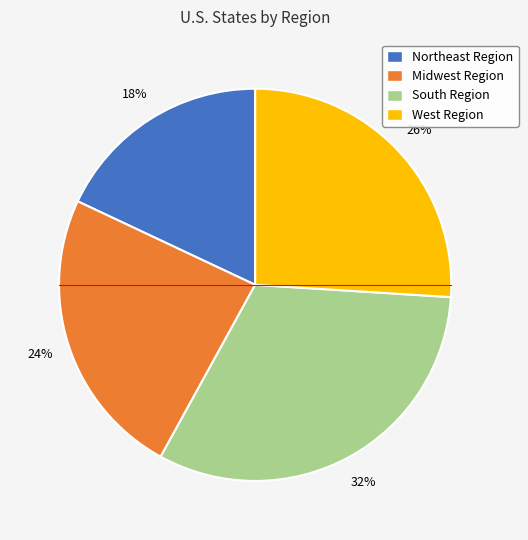

Does any single category account for the majority?

No